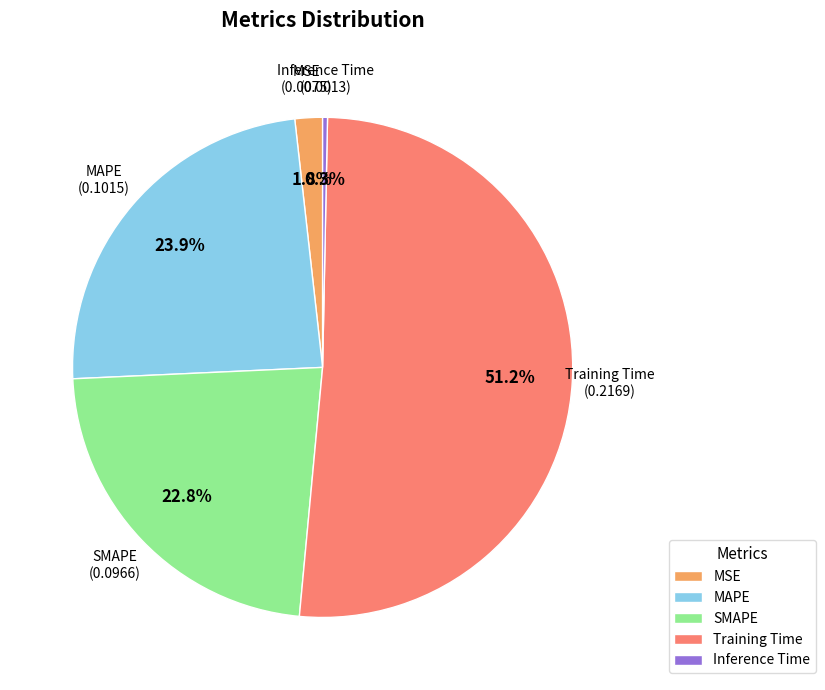

Is it true that Inference Time is 0% of the pie?

True